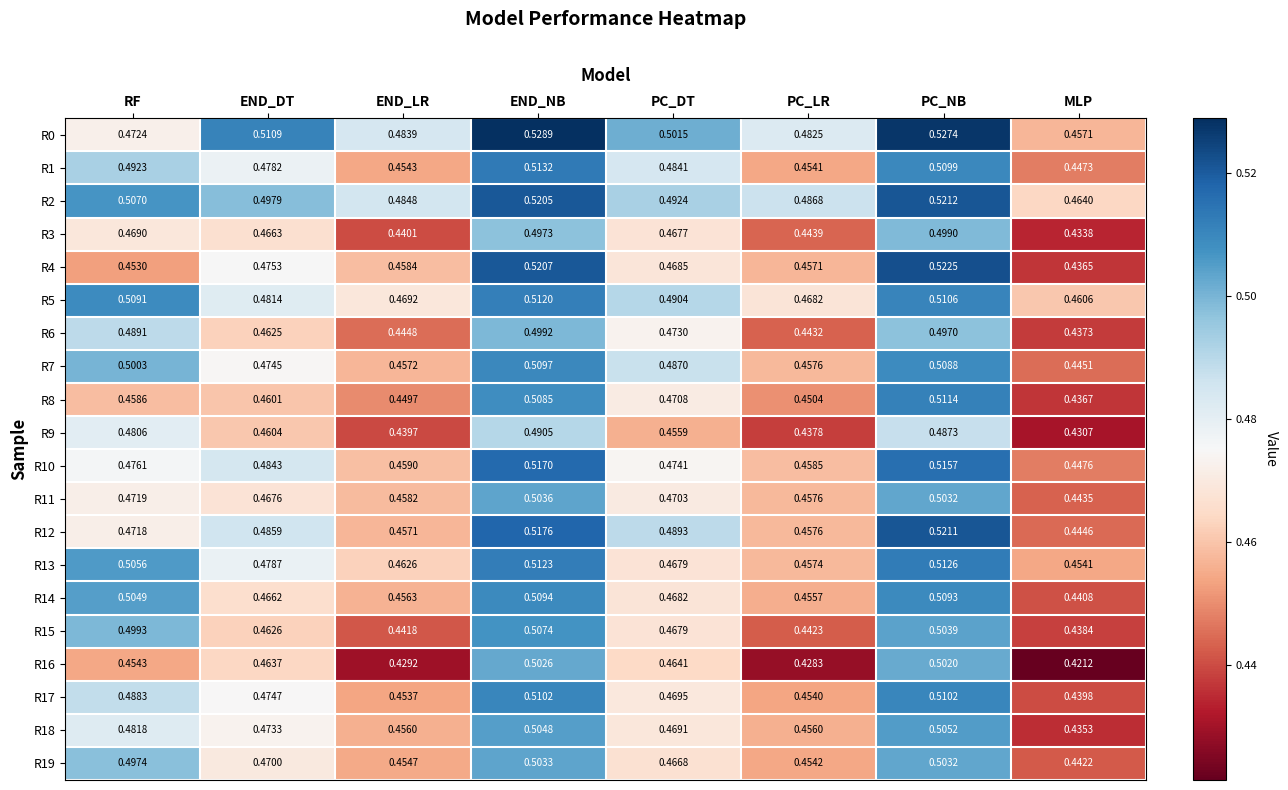

At which label is R19 closest to 0?

MLP